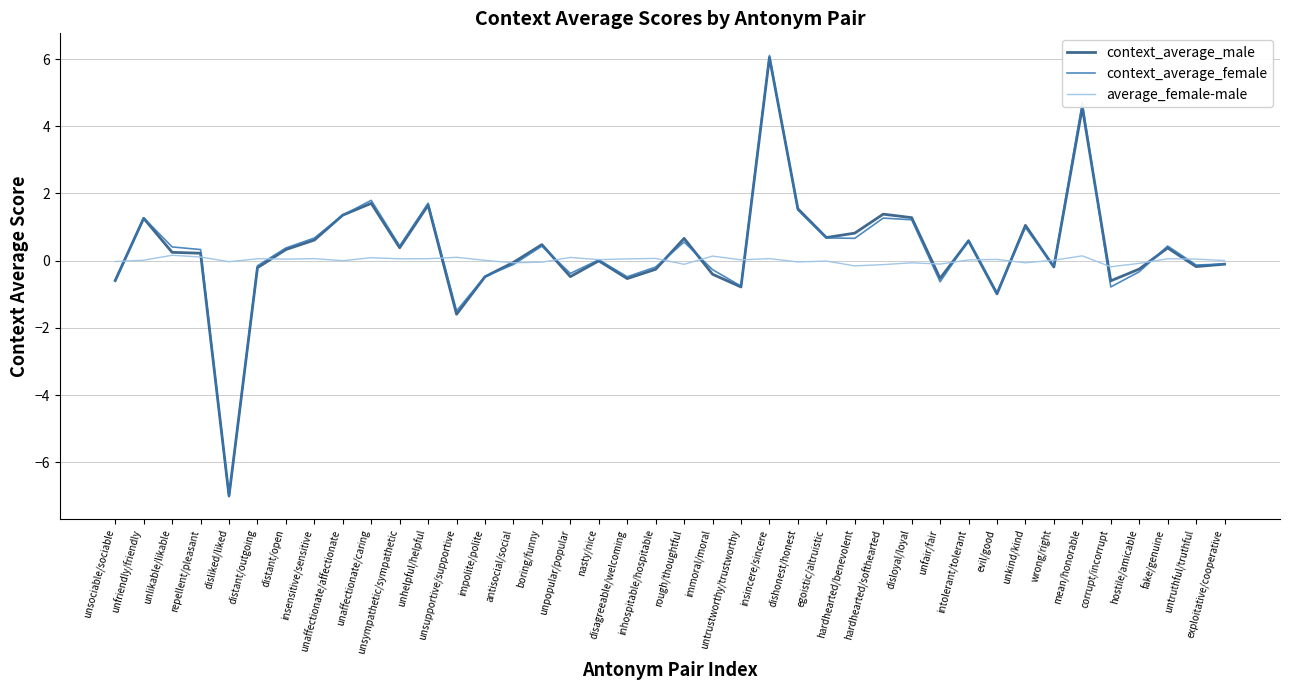

What is the greatest value displayed?

6.1